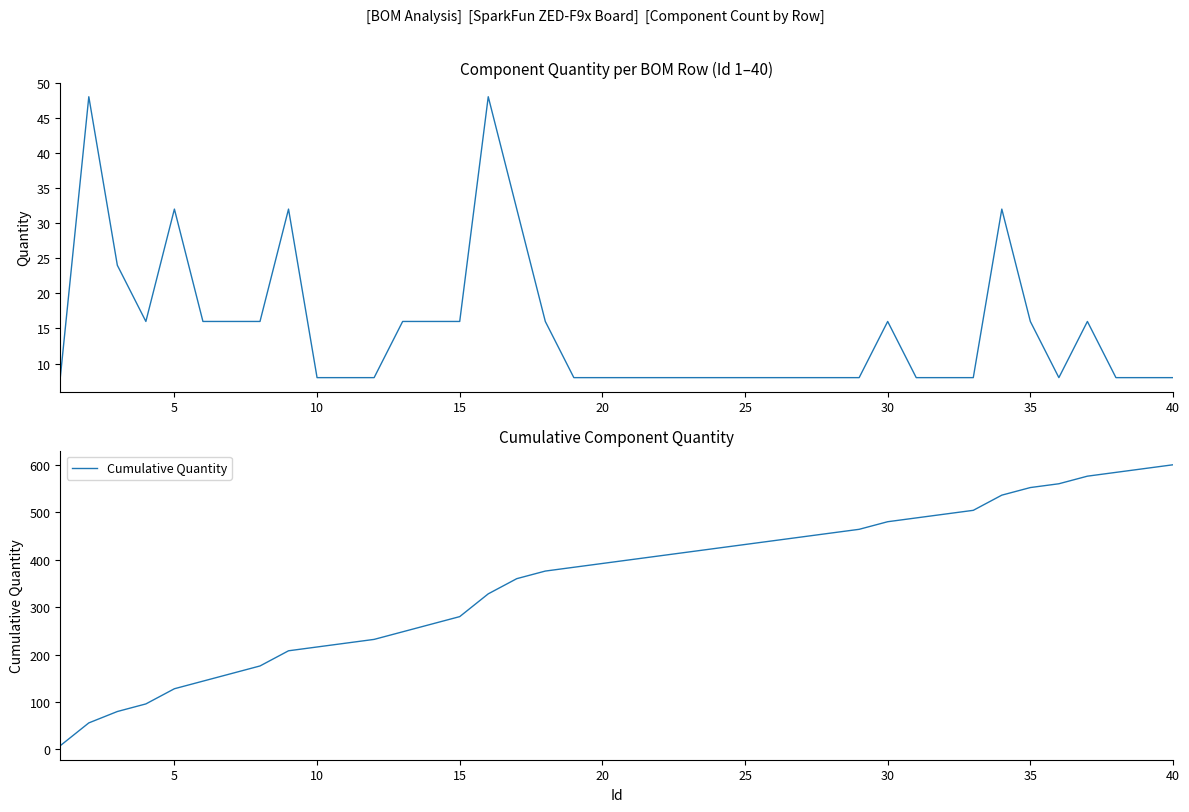

How many data points does each series have?

40